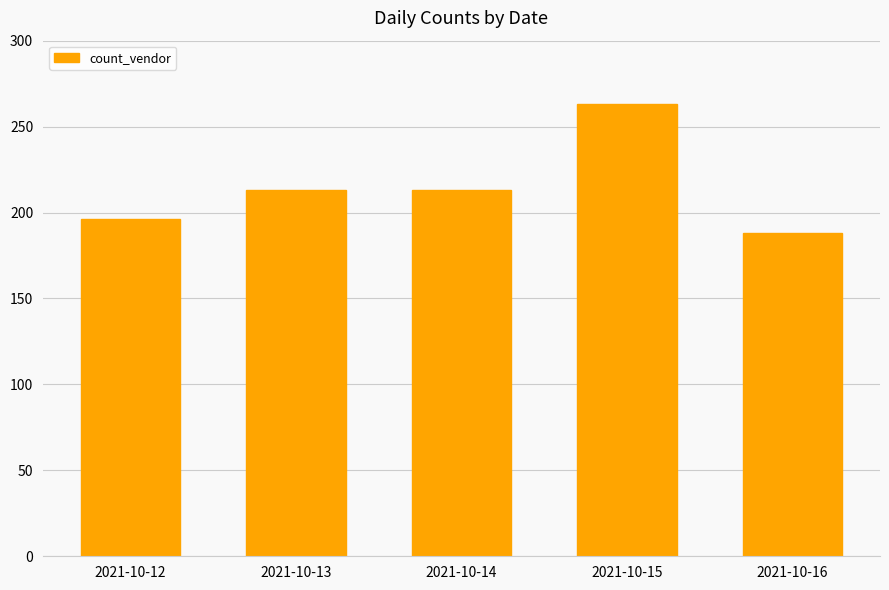

Read the value at 2021-10-13.

213